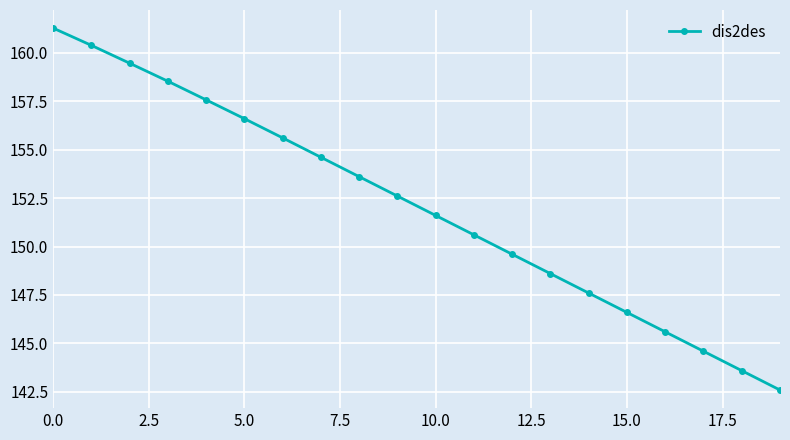

What is the value of the 2nd point from the left?

160.4